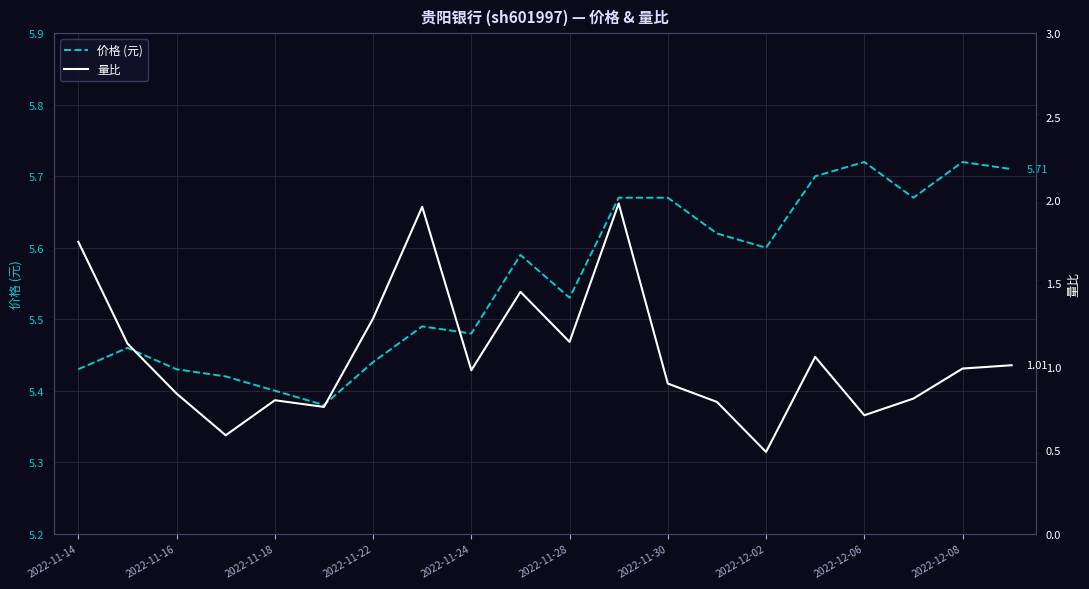

Which series has the largest total across all categories?

价格 (元)